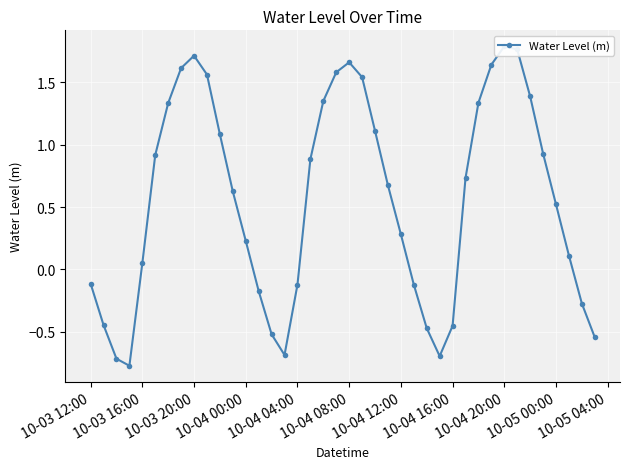

How many interior local valleys (lower than both neighbors) does the data have?

3